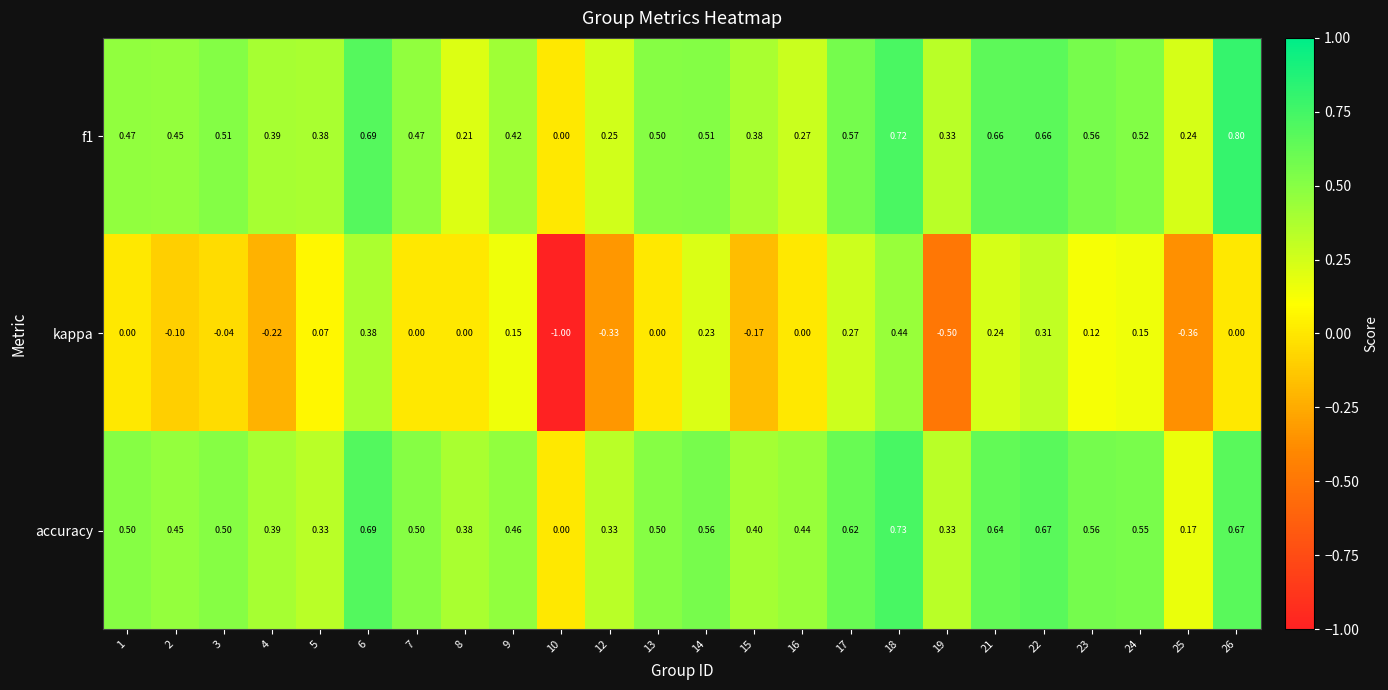

Rank the series at 1 from highest to lowest value.

accuracy, f1, kappa